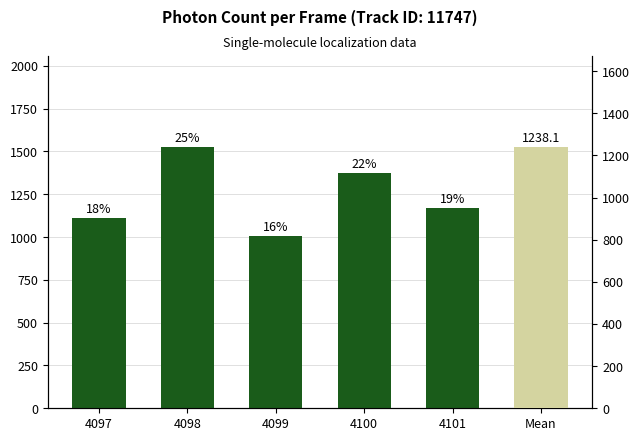

Approximately how many times larger is the value at 4100 compared to 4097?

1.2